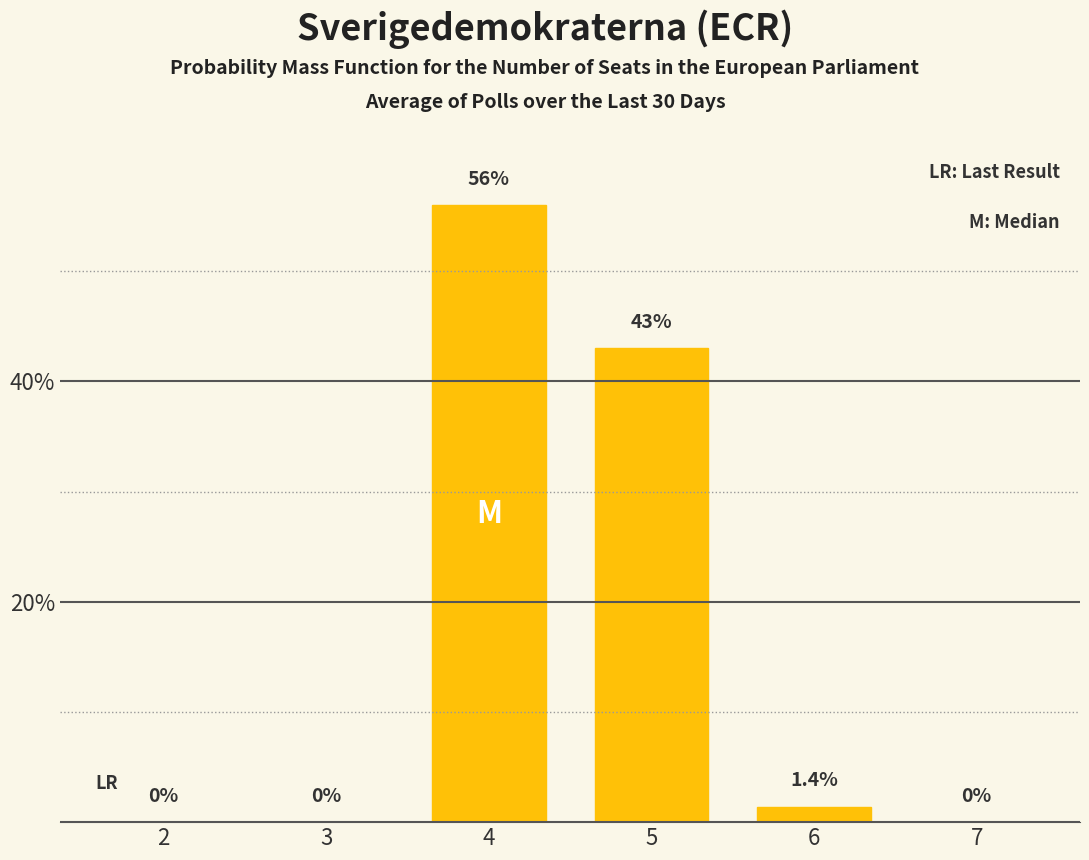

Reading left to right, transcribe all the data shown in this chart.

0.0	0.0	56.0	43.0	1.4	0.0